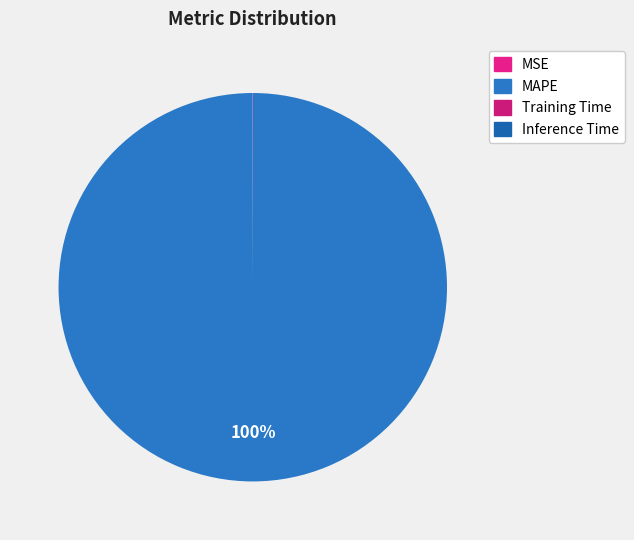

Rank the categories by value from lowest to highest.

Inference Time, Training Time, MSE, MAPE